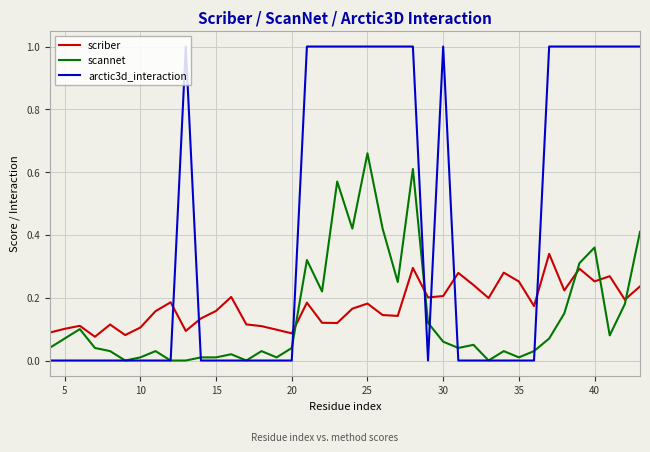

What is the greatest value displayed?

1.0